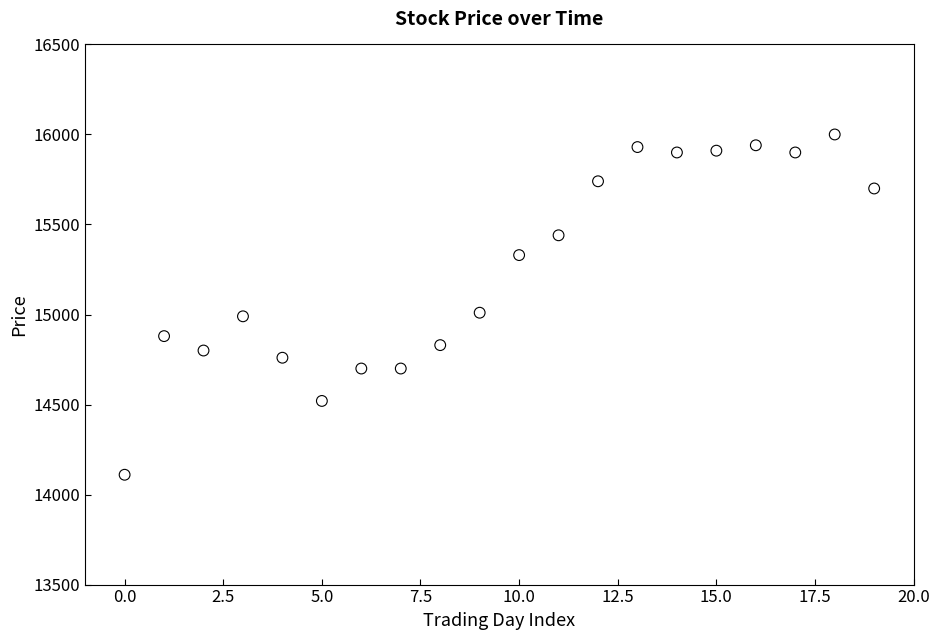

What is the range of Y values (max minus min)?

1890